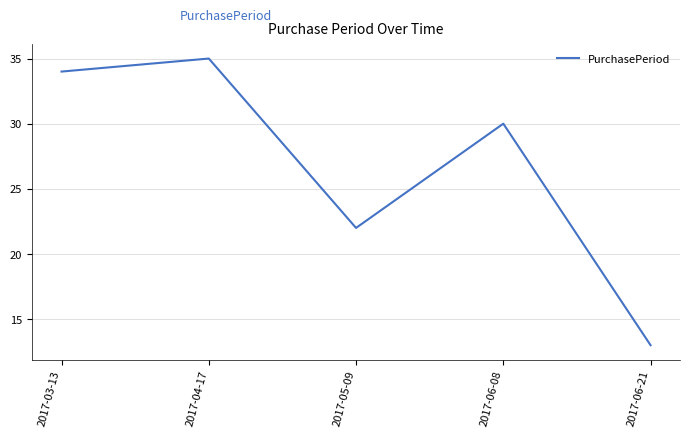

What is the change in value from 2017-04-17 to 2017-06-08?

-5